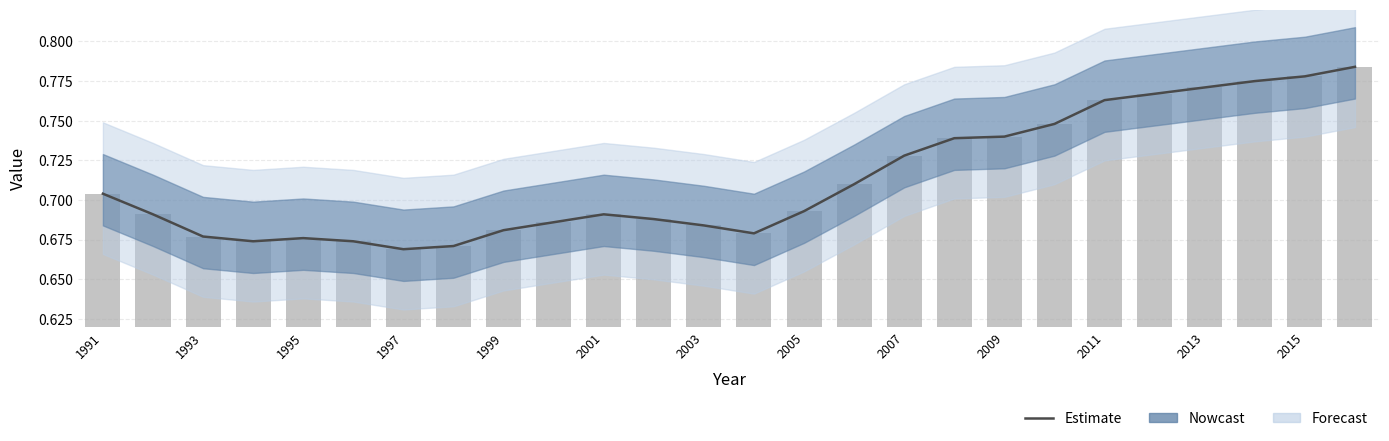

Reading left to right, list all the values displayed in this chart.

Estimate: 0.7	0.7	0.7	0.7	0.7	0.7	0.7	0.7	0.7	0.7	0.7	0.7	0.7	0.7	0.7	0.7	0.7	0.7	0.7	0.7	0.8	0.8	0.8	0.8	0.8	0.8
Insgesamt (bar): 0.7	0.7	0.7	0.7	0.7	0.7	0.7	0.7	0.7	0.7	0.7	0.7	0.7	0.7	0.7	0.7	0.7	0.7	0.7	0.7	0.8	0.8	0.8	0.8	0.8	0.8